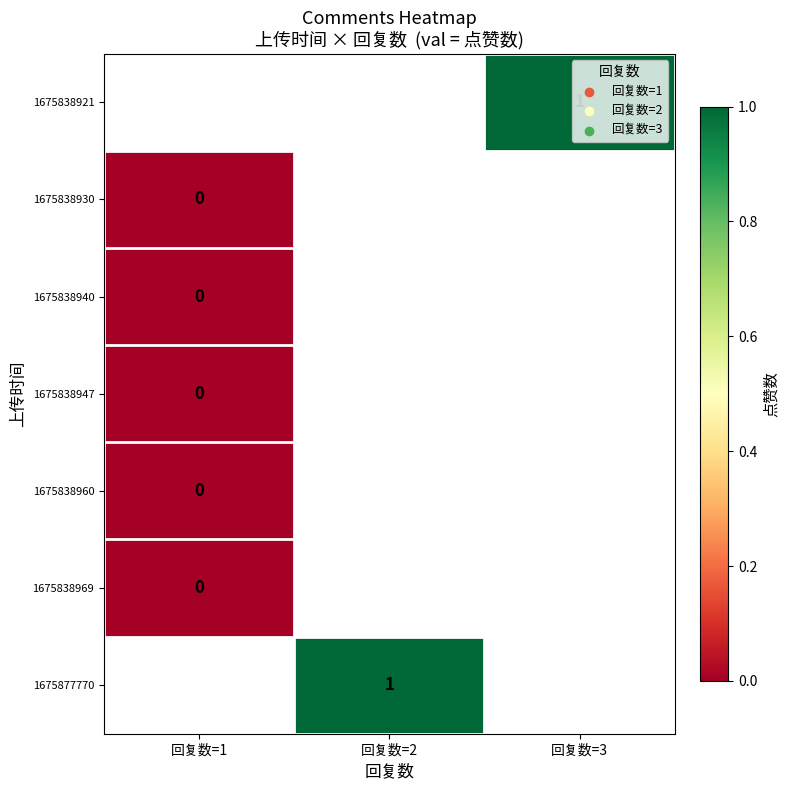

At which label is 1675838930 closest to 0?

回复数=1